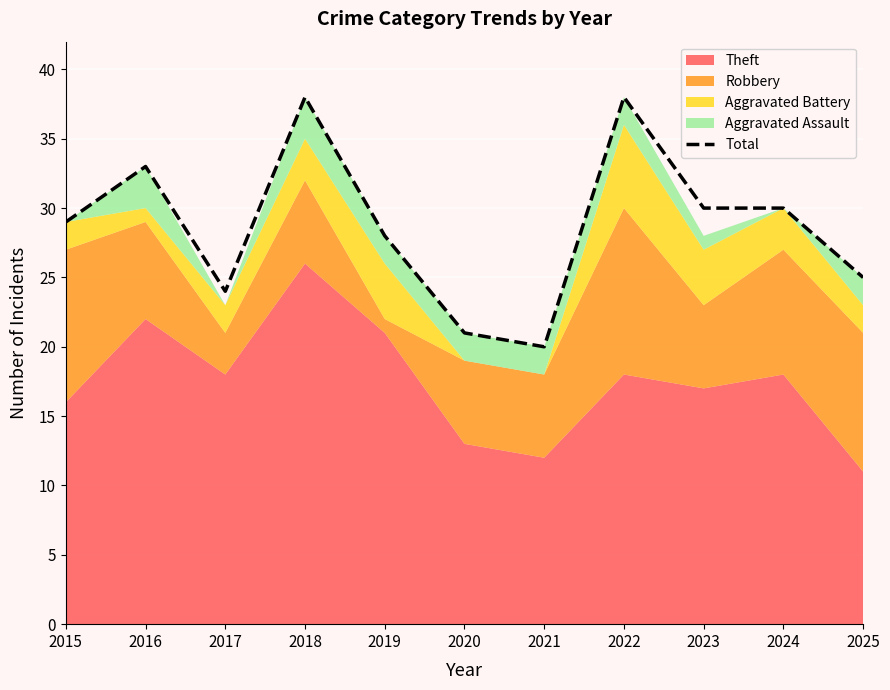

The value at 2021 is 4. True or false?

False